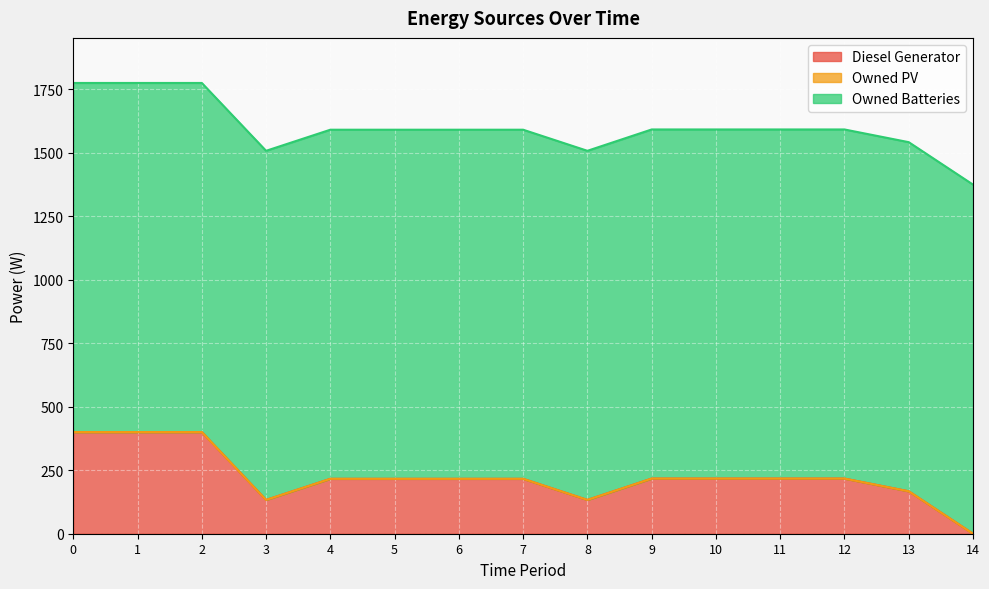

Which has a higher value, 6 or 13?

6